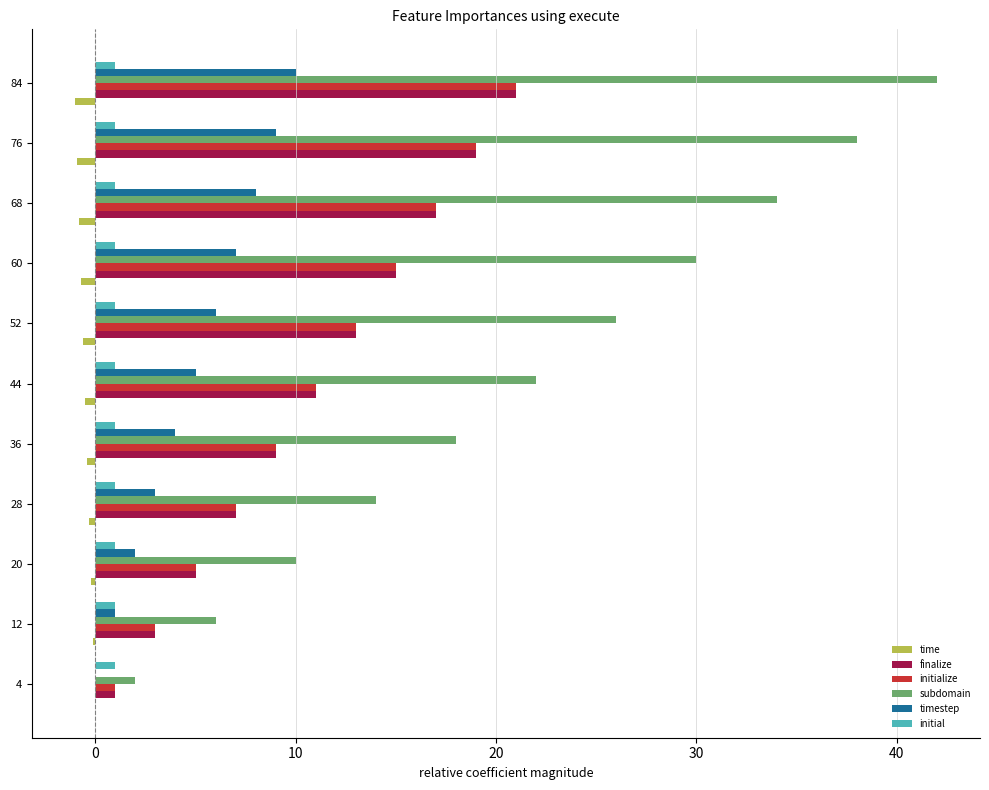

Which series changed the most between 12 and 68?

subdomain